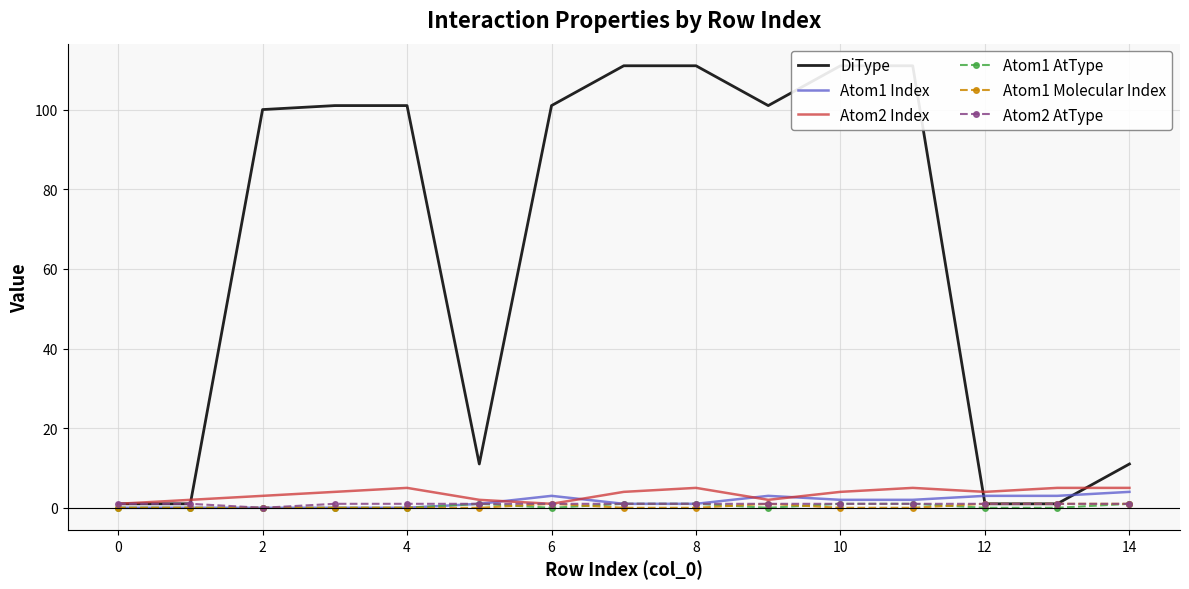

The value of Atom1 AtType at 0 is 0. True or false?

True